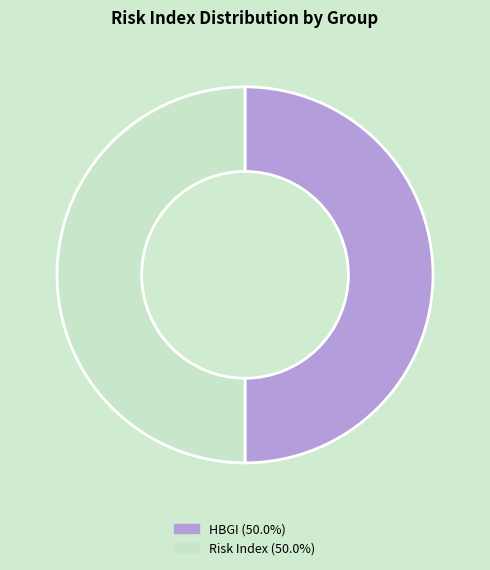

Which category has the biggest portion of the pie?

HBGI